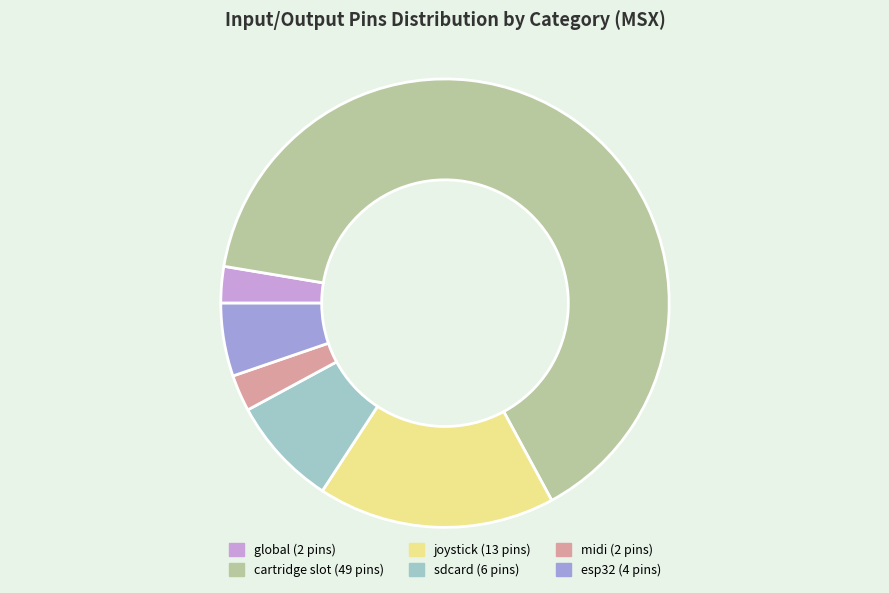

True or false: midi accounts for 3% of the total.

True